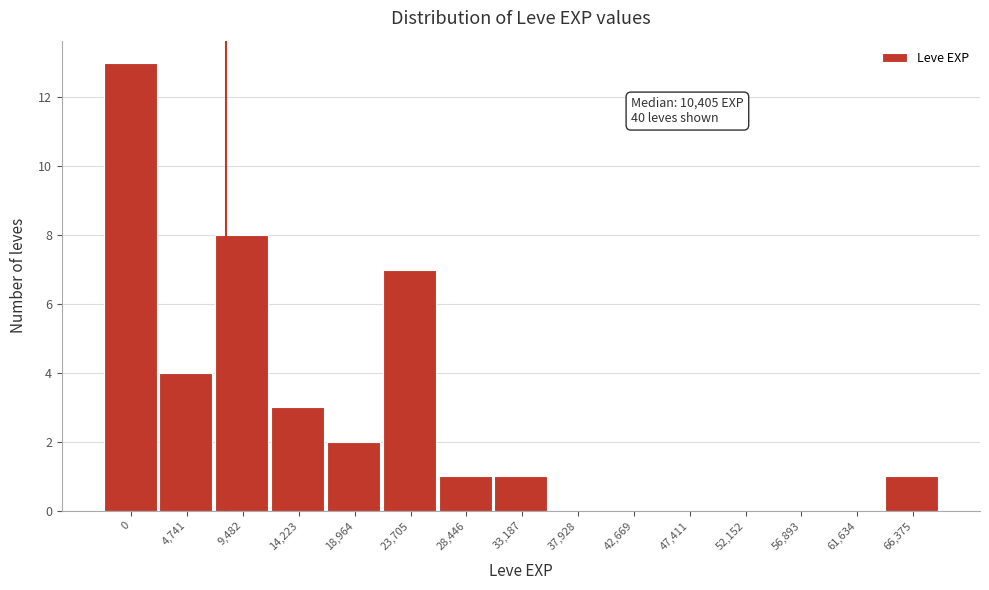

Reading left to right, transcribe all the data shown in this chart.

0=13	4,741=4	9,482=8	14,223=3	18,964=2	23,705=7	28,446=1	33,187=1	37,928=0	42,669=0	47,411=0	52,152=0	56,893=0	61,634=0	66,375=1